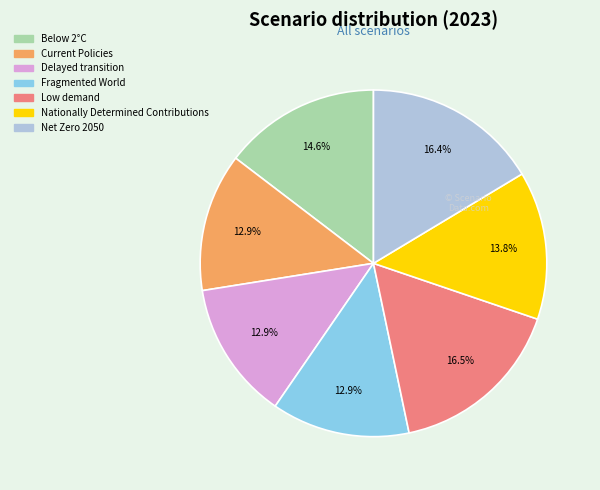

How many segments does this pie chart have?

7